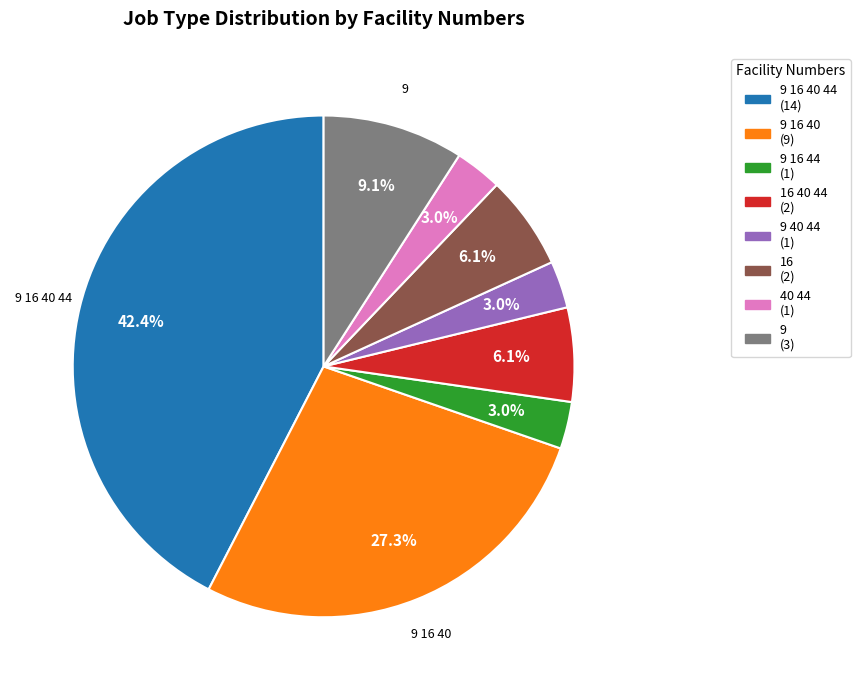

How many segments does this pie chart have?

8